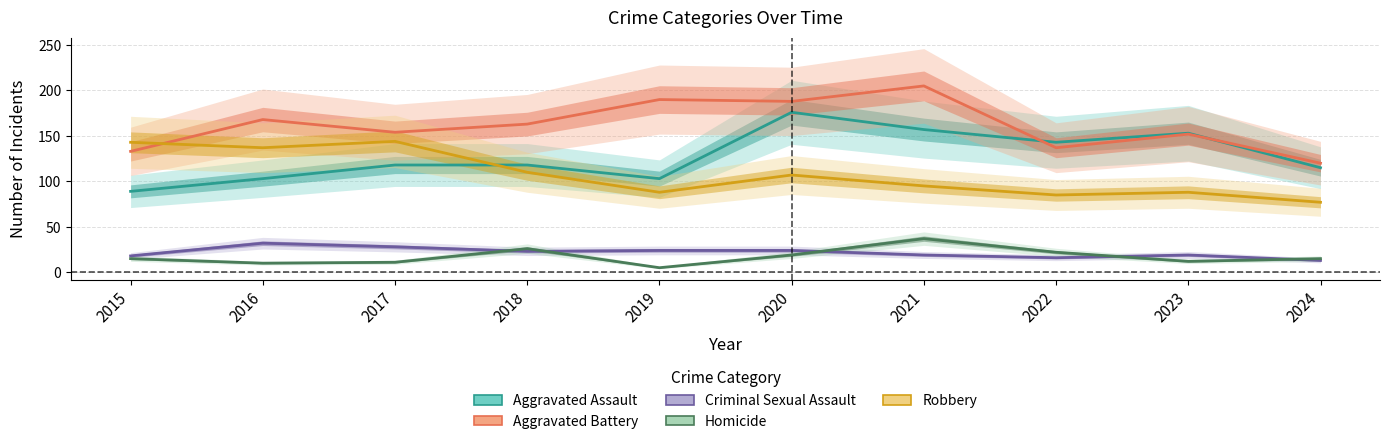

Which series has the largest total across all categories?

Aggravated Battery